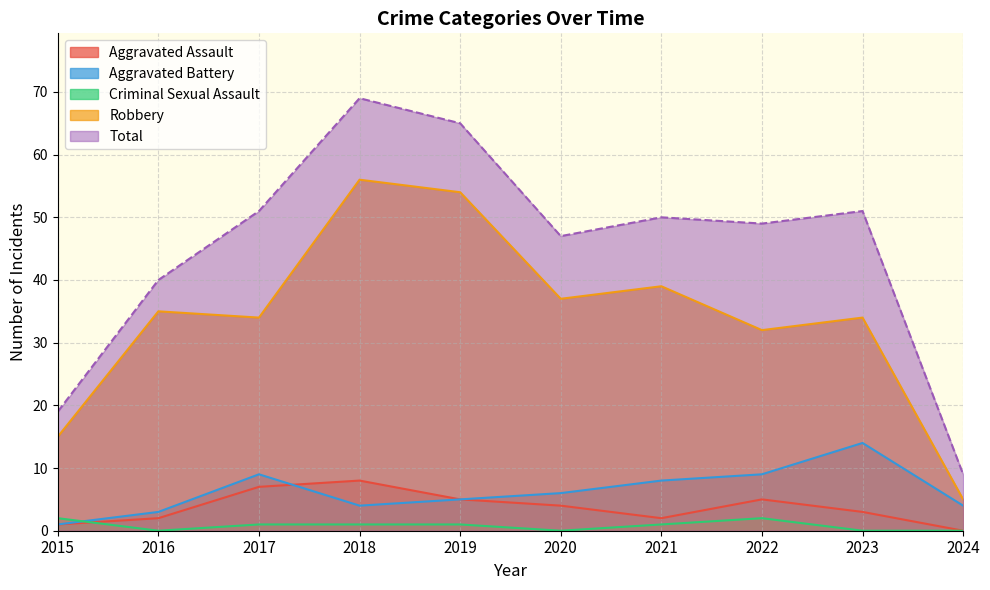

Reading left to right, list all the values displayed in this chart.

Aggravated Assault: 2015=1	2016=2	2017=7	2018=8	2019=5	2020=4	2021=2	2022=5	2023=3	2024=0
Aggravated Battery: 2015=1	2016=3	2017=9	2018=4	2019=5	2020=6	2021=8	2022=9	2023=14	2024=4
Criminal Sexual Assault: 2015=2	2016=0	2017=1	2018=1	2019=1	2020=0	2021=1	2022=2	2023=0	2024=0
Robbery: 2015=15	2016=35	2017=34	2018=56	2019=54	2020=37	2021=39	2022=32	2023=34	2024=5
Total: 2015=19	2016=40	2017=51	2018=69	2019=65	2020=47	2021=50	2022=49	2023=51	2024=9